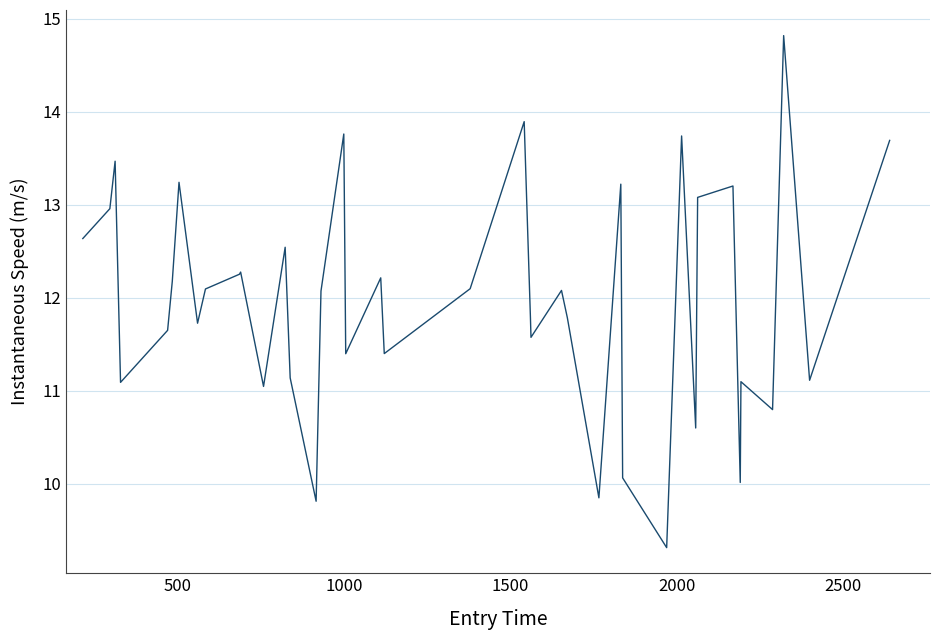

Count the number of categories in the chart.

40